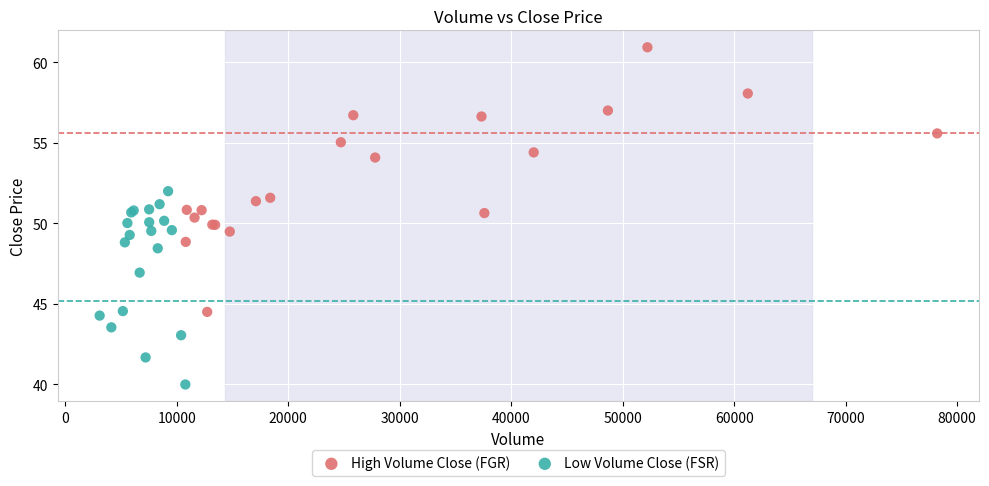

Which series contains the highest Y value?

High Volume Close (FGR)